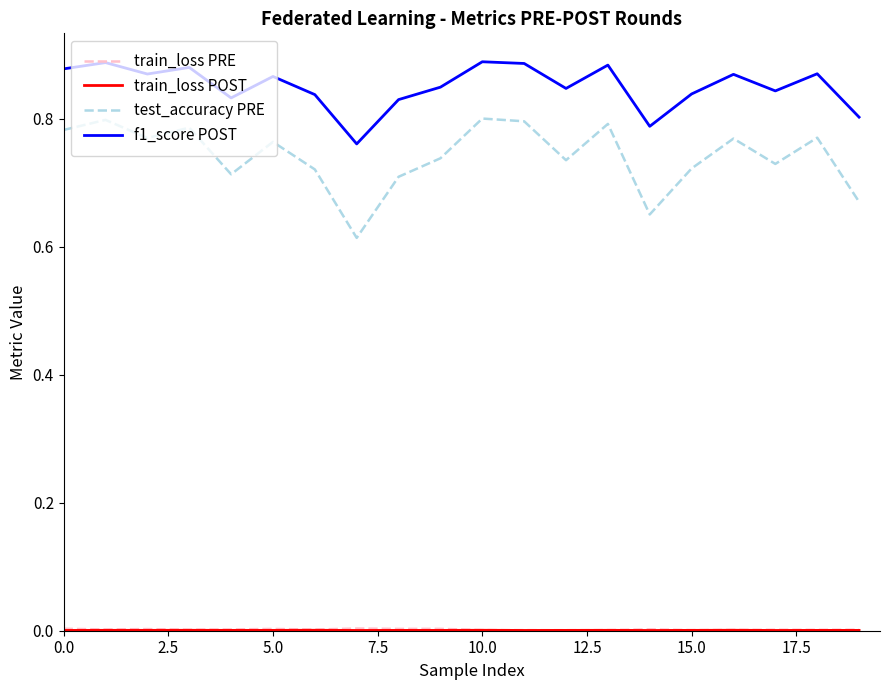

What is the sum of all test_accuracy PRE values?

14.8